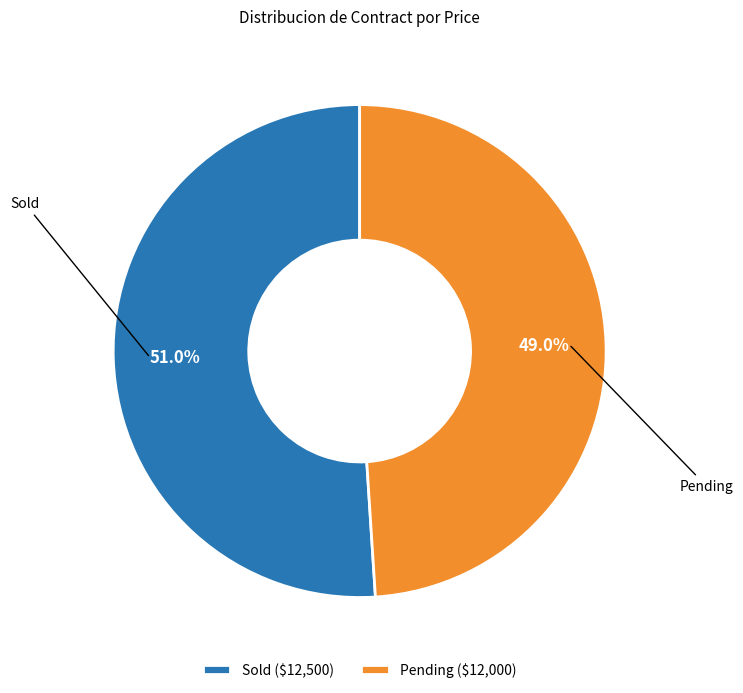

The Sold slice represents 43% of the pie. True or false?

False